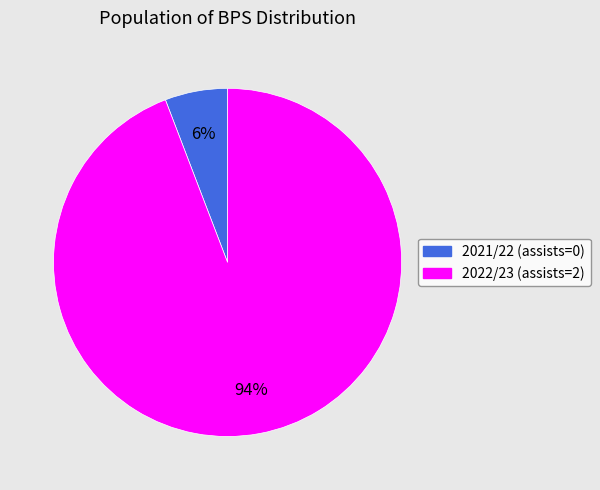

True or false: 2022/23 (assists=2) accounts for 99% of the total.

False